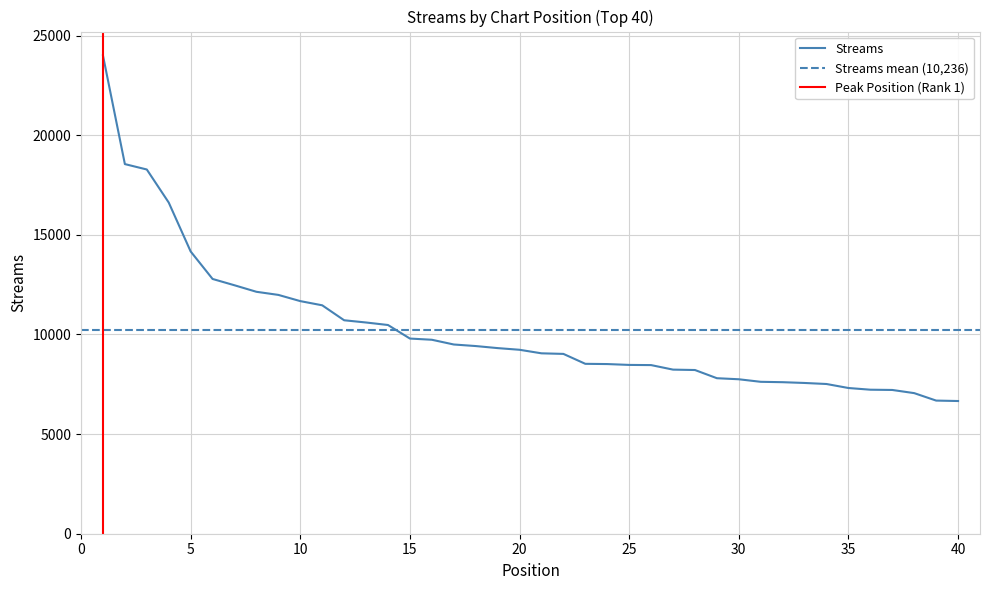

Reading right to left, transcribe all the data shown in this chart.

40=6660	39=6682	38=7056	37=7215	36=7228	35=7313	34=7514	33=7566	32=7605	31=7624	30=7752	29=7805	28=8216	27=8236	26=8463	25=8472	24=8515	23=8527	22=9025	21=9054	20=9232	19=9316	18=9419	17=9497	16=9735	15=9795	14=10475	13=10601	12=10713	11=11464	10=11674	9=11986	8=12142	7=12469	6=12786	5=14166	4=16621	3=18280	2=18551	1=24003